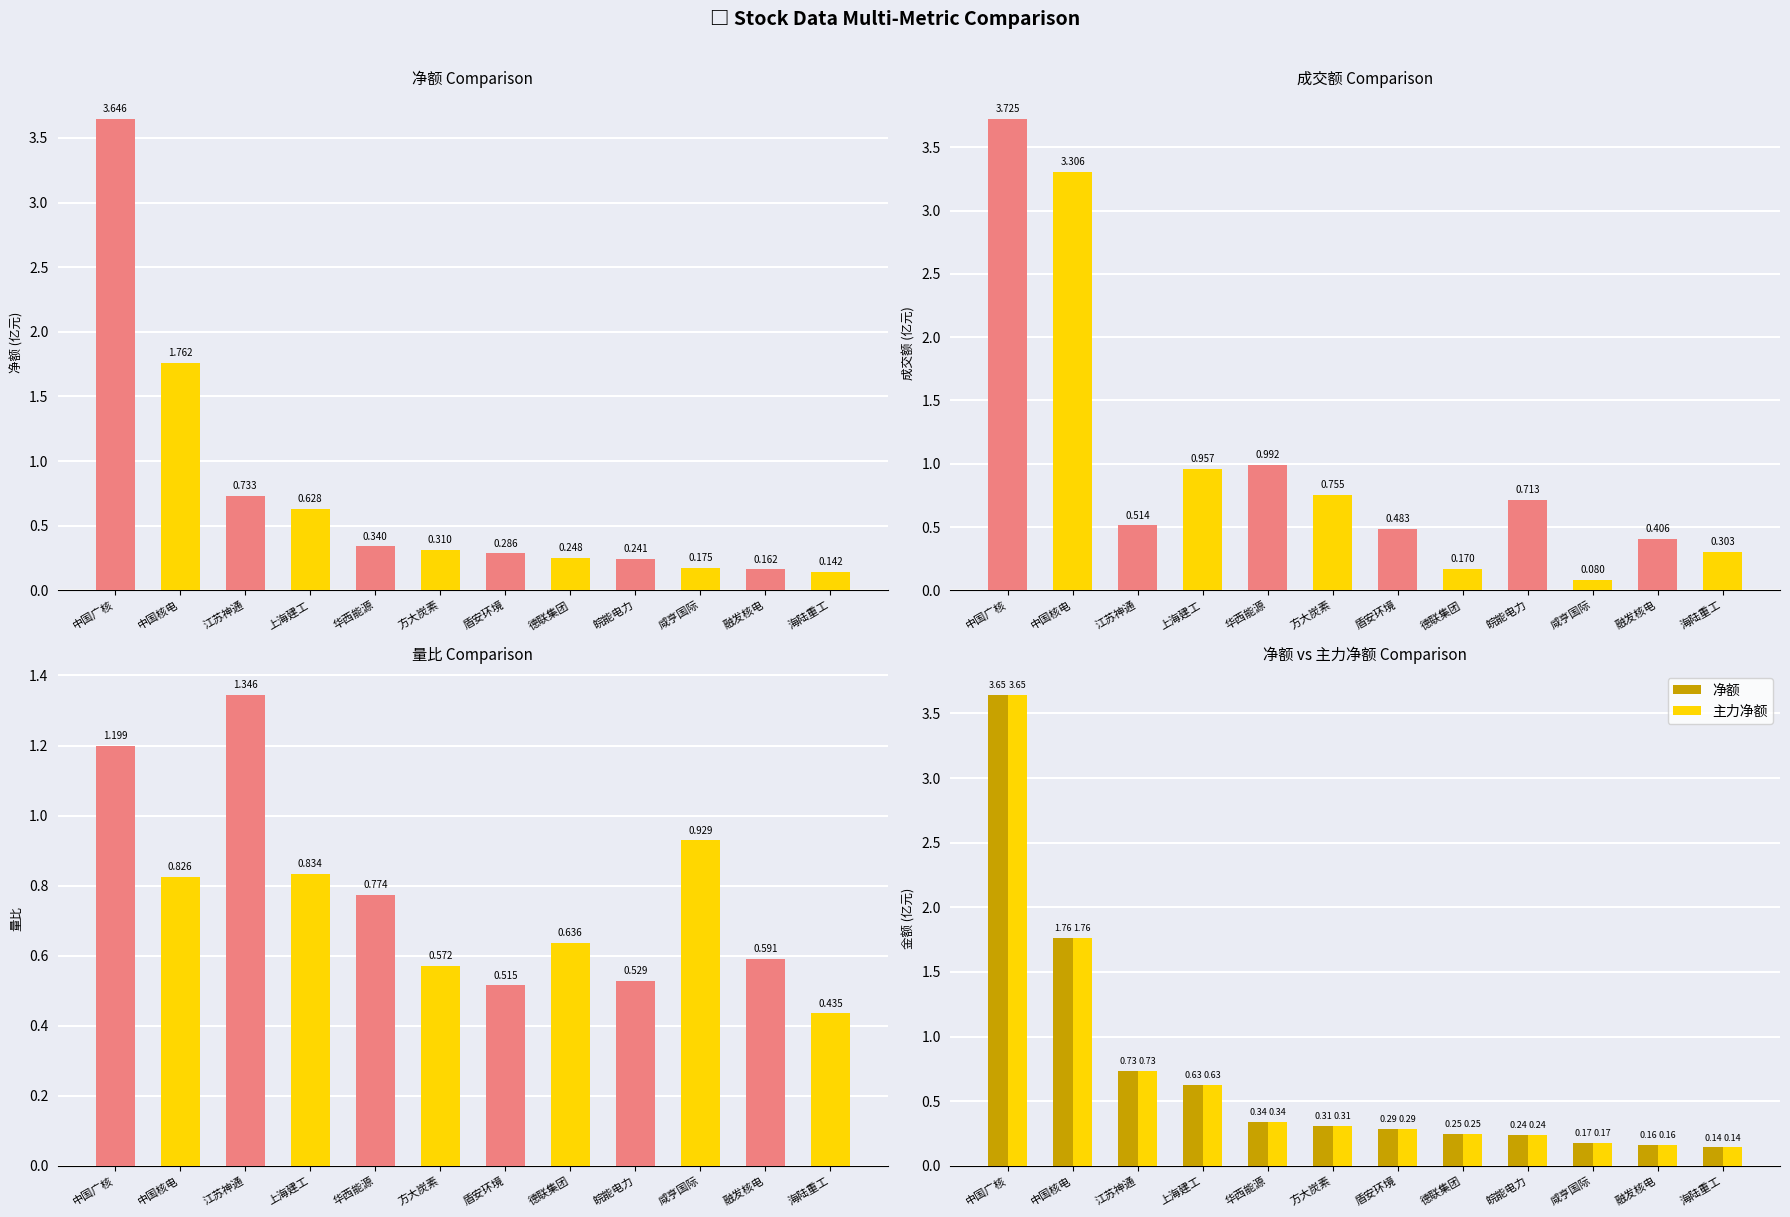

Reading left to right, extract all data points from this chart.

净额 (亿元): 中国广核=3.6	中国核电=1.8	江苏神通=0.7	上海建工=0.6	华西能源=0.3	方大炭素=0.3	盾安环境=0.3	德联集团=0.2	皖能电力=0.2	咸亨国际=0.2	融发核电=0.2	海陆重工=0.1
成交额 (亿元): 中国广核=3.7	中国核电=3.3	江苏神通=0.5	上海建工=1.0	华西能源=1.0	方大炭素=0.8	盾安环境=0.5	德联集团=0.2	皖能电力=0.7	咸亨国际=0.1	融发核电=0.4	海陆重工=0.3
量比: 中国广核=1.2	中国核电=0.8	江苏神通=1.3	上海建工=0.8	华西能源=0.8	方大炭素=0.6	盾安环境=0.5	德联集团=0.6	皖能电力=0.5	咸亨国际=0.9	融发核电=0.6	海陆重工=0.4
净额: 中国广核=3.6	中国核电=1.8	江苏神通=0.7	上海建工=0.6	华西能源=0.3	方大炭素=0.3	盾安环境=0.3	德联集团=0.2	皖能电力=0.2	咸亨国际=0.2	融发核电=0.2	海陆重工=0.1
主力净额: 中国广核=3.6	中国核电=1.8	江苏神通=0.7	上海建工=0.6	华西能源=0.3	方大炭素=0.3	盾安环境=0.3	德联集团=0.2	皖能电力=0.2	咸亨国际=0.2	融发核电=0.2	海陆重工=0.1